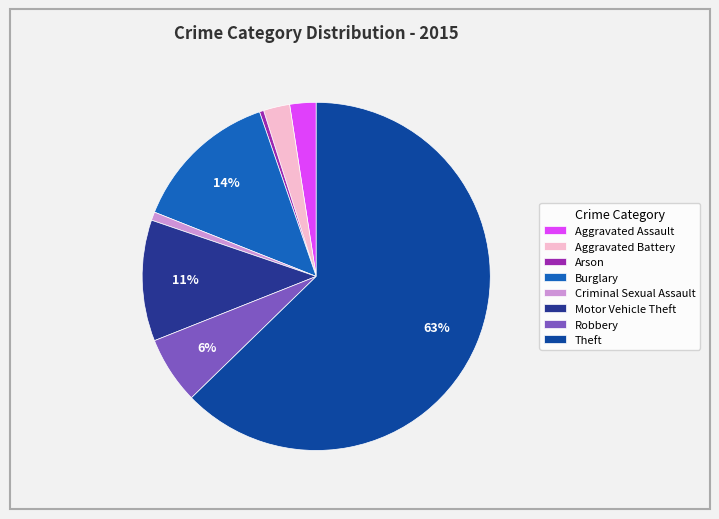

Approximately how many times larger is the value at Theft compared to Arson?

160.2